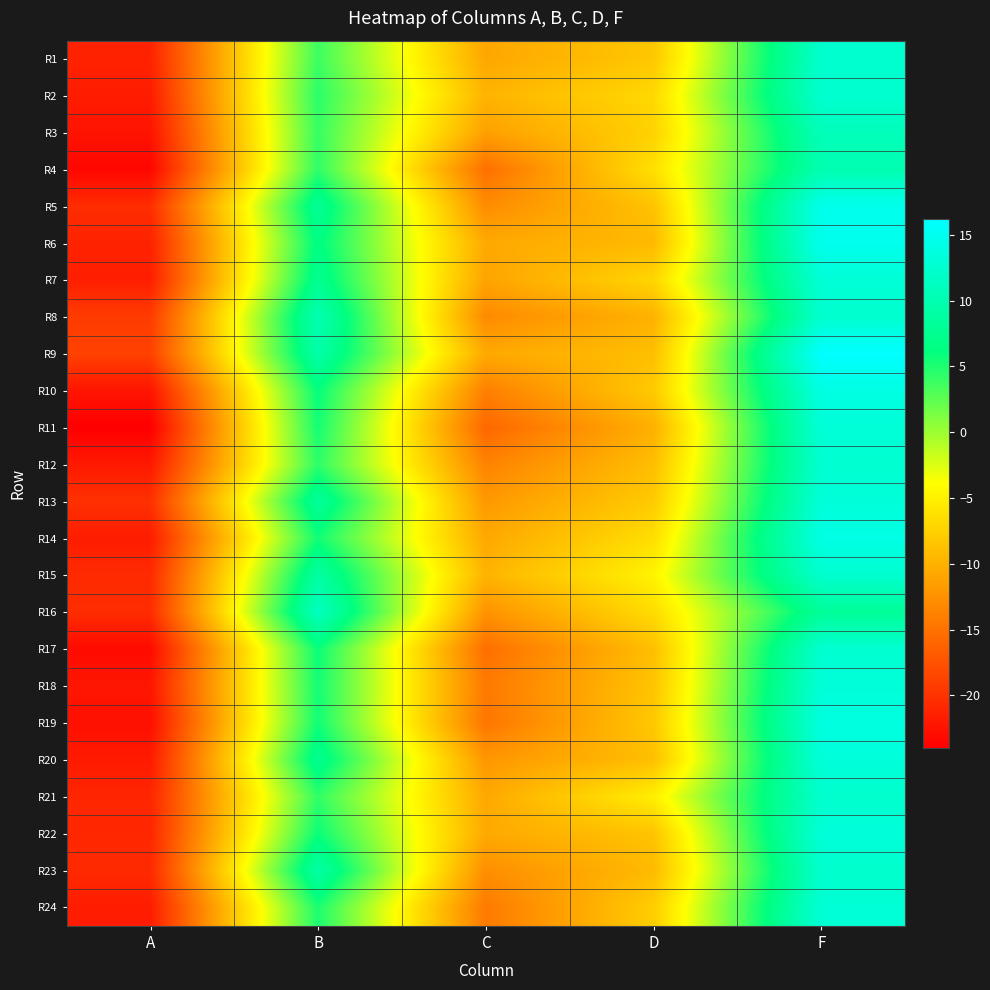

What is the spread (max minus min) of values at C?

6.0